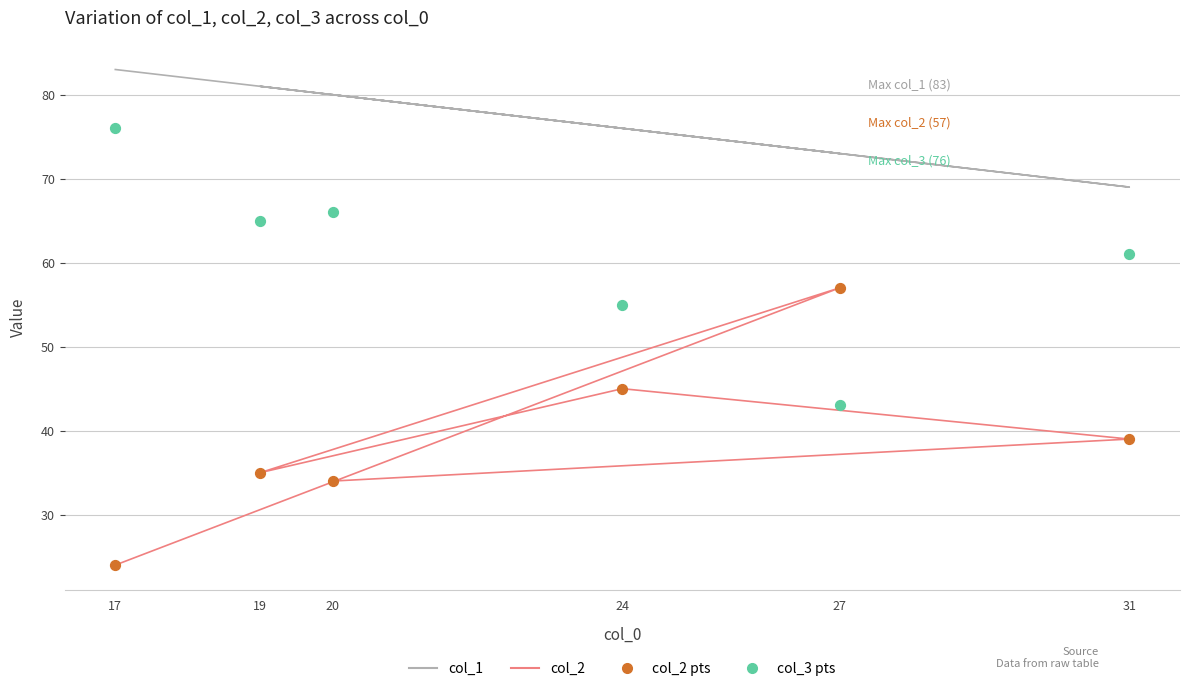

Which series has the largest total across all categories?

col_1